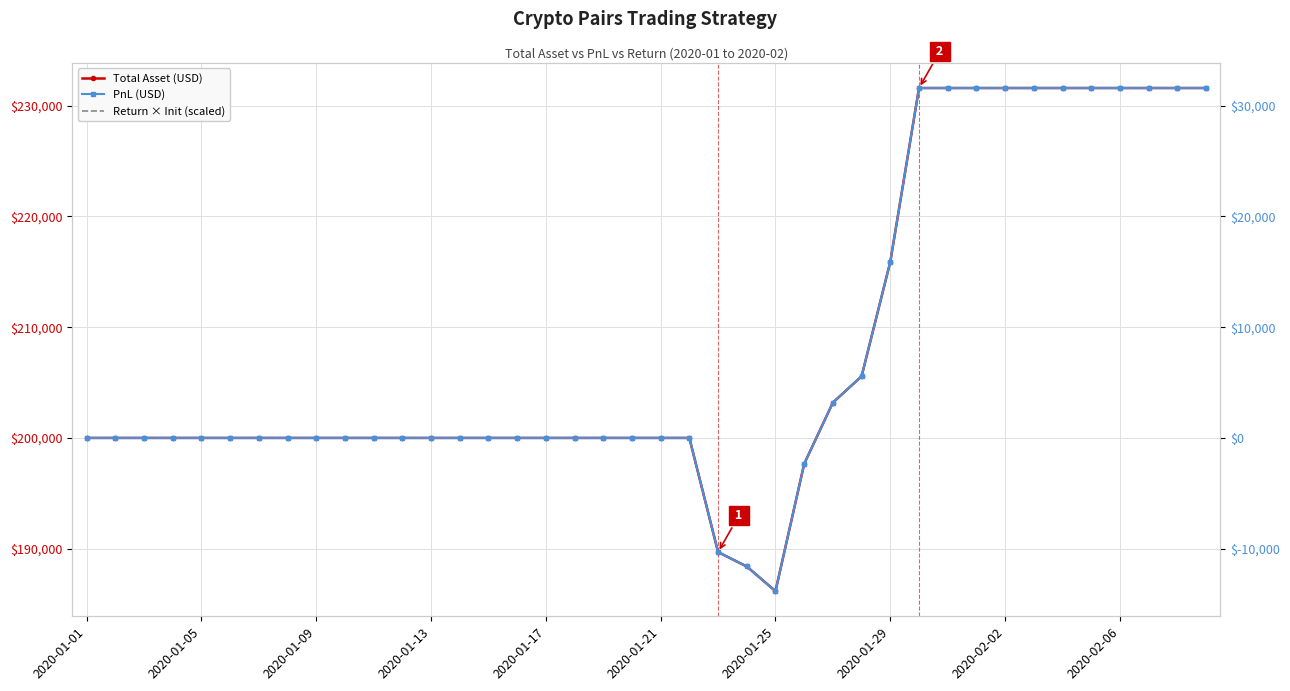

What is the sum of the PnL (USD) values at 18 and 24?

-13831.7